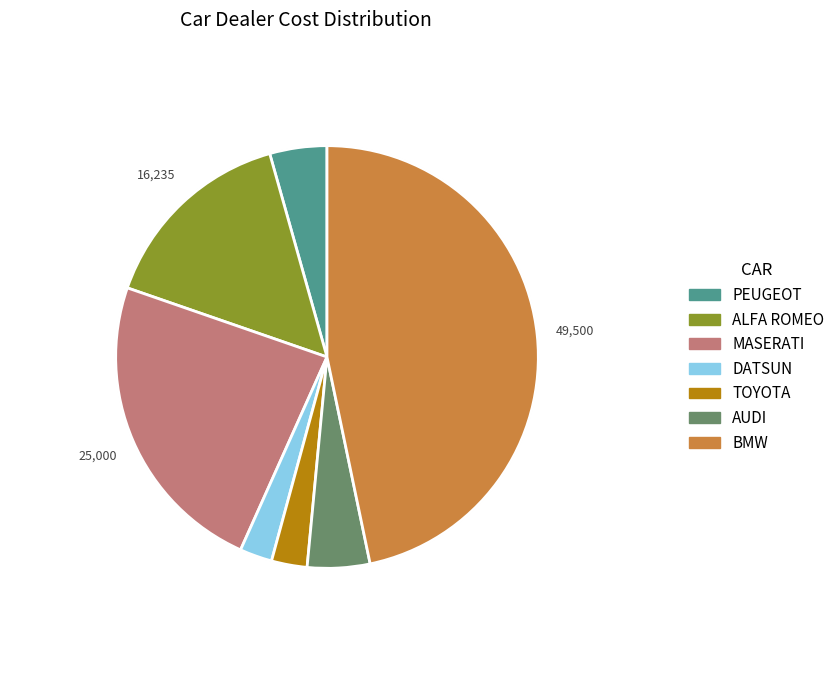

Count the number of slices in the pie.

7